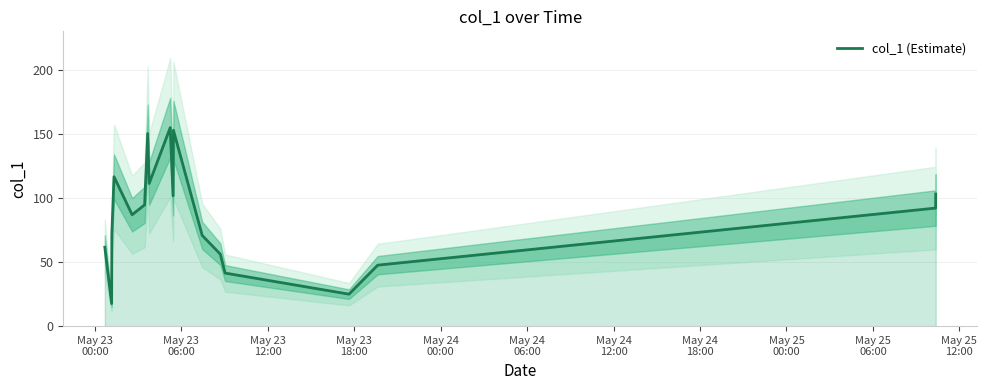

True or false: there are more than 0 points higher than both neighbors.

True